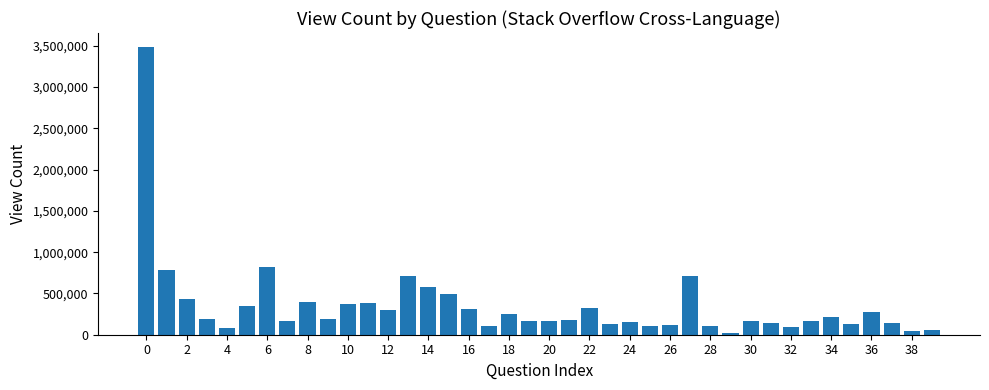

What is the value of the 39th bar from the left?

47183